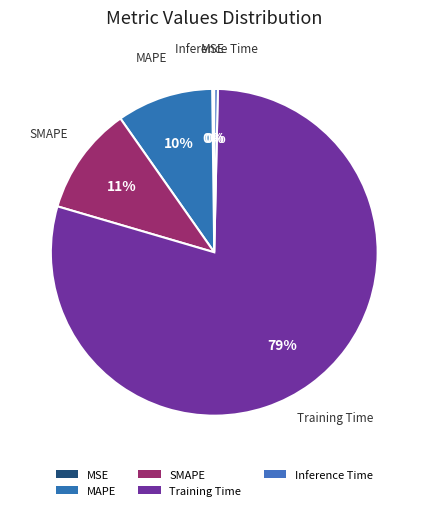

How many slices are in this pie chart?

5